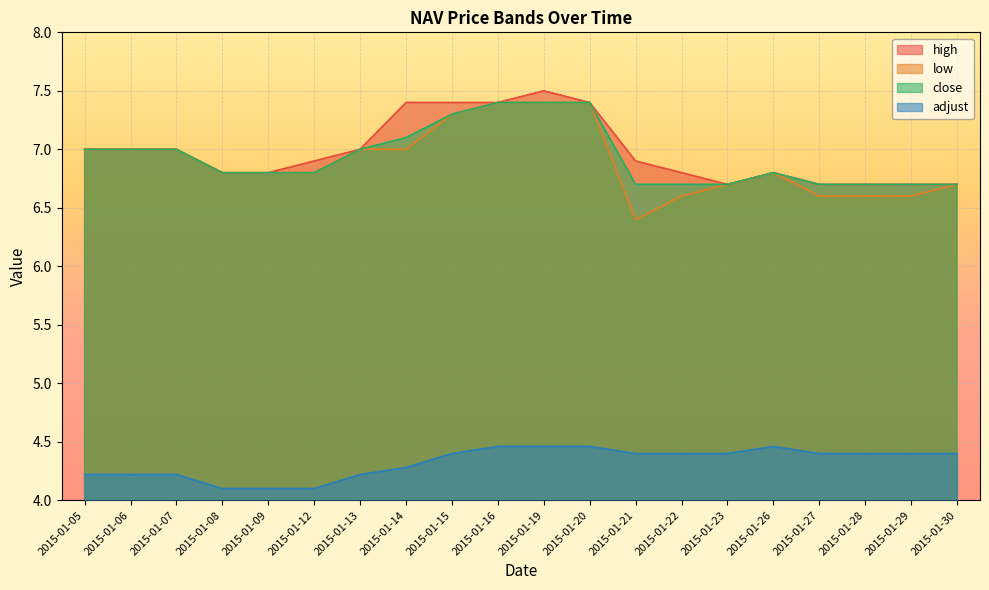

Between 2015-01-09 and 2015-01-16, which series saw the biggest shift?

high